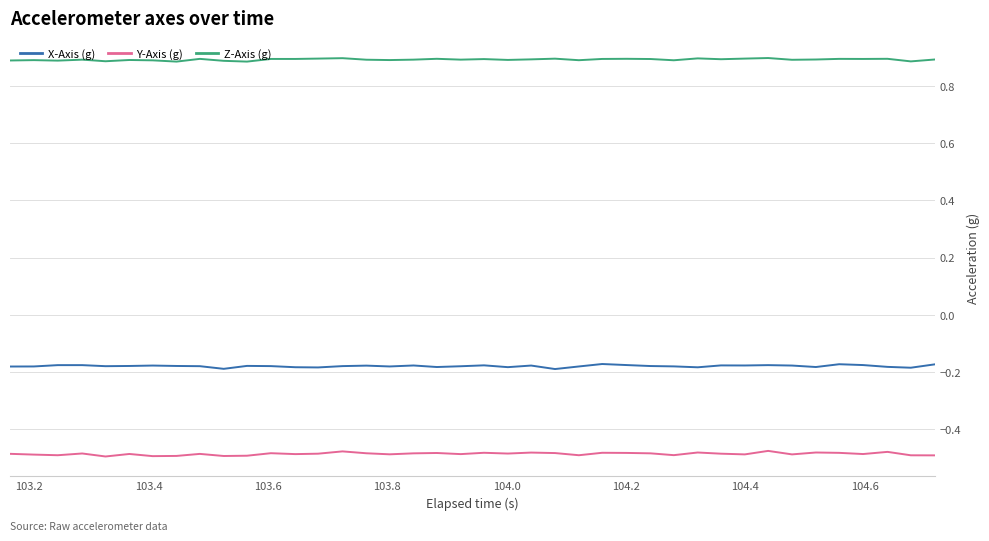

True or false: X-Axis (g) and Z-Axis (g) intersect in this chart.

False